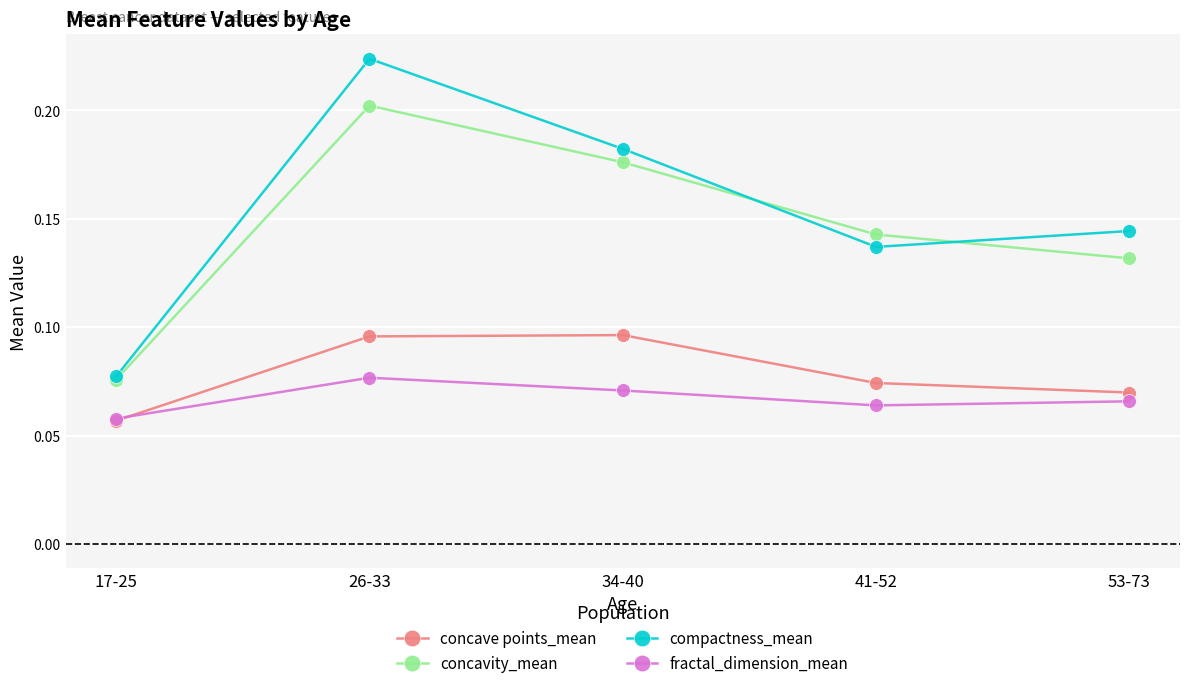

At how many categories does at least one series exceed 0?

5